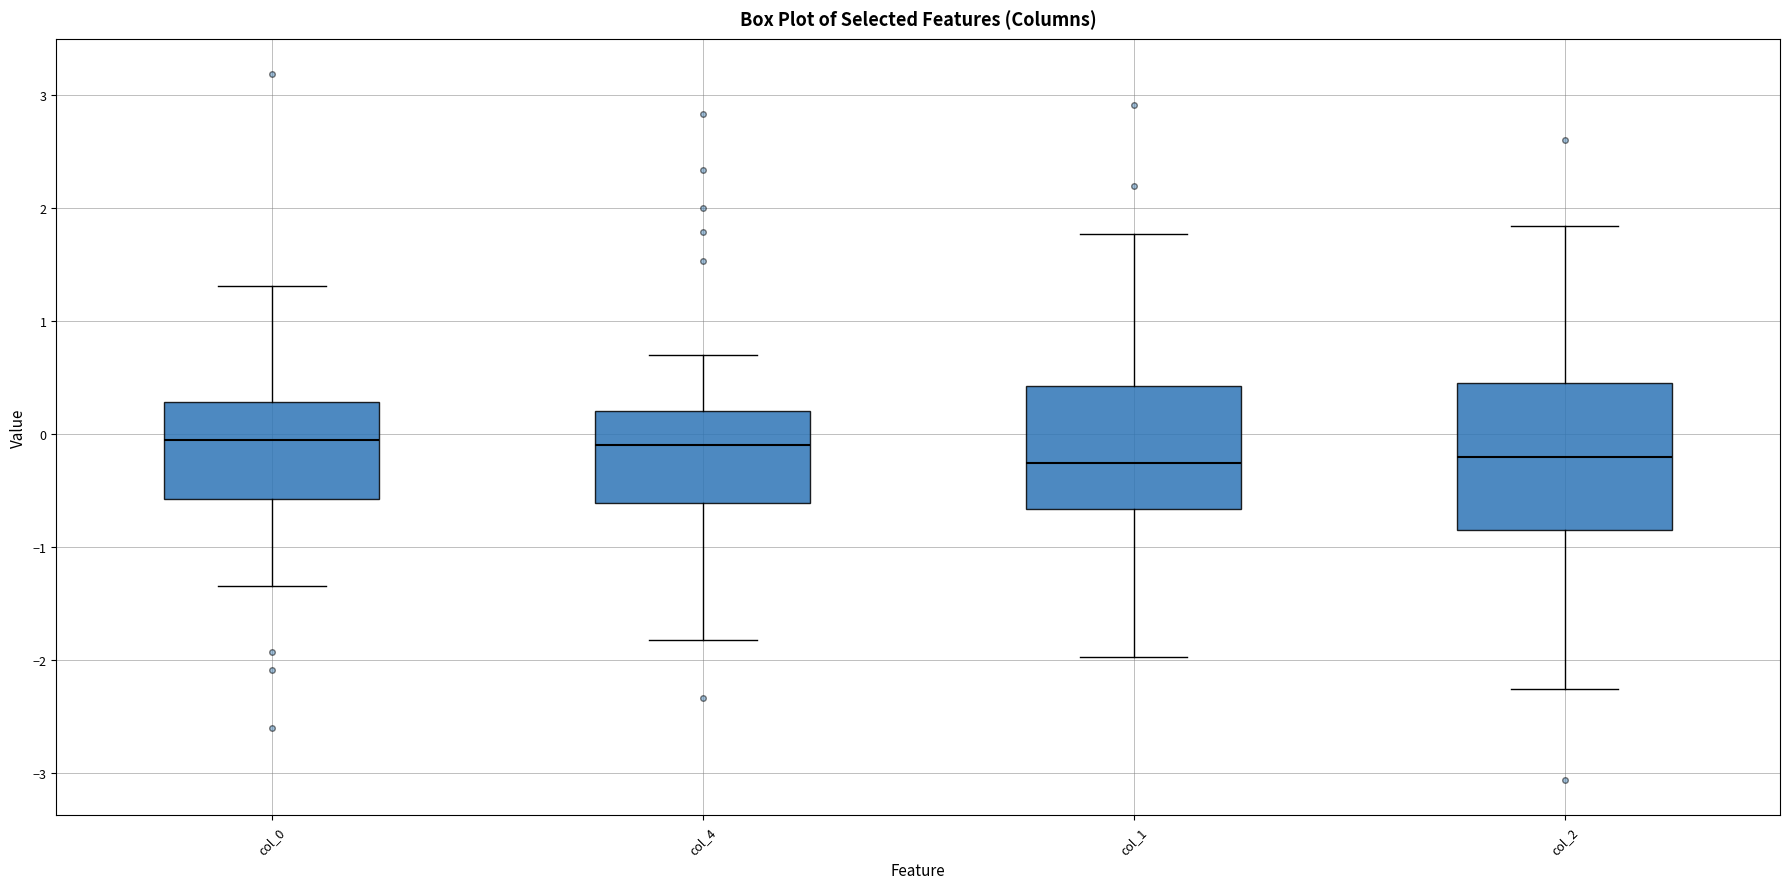

Reading left to right, read every box against the y-axis: the position of its median line, the range the box covers, and the ends of its whiskers. The values are not printed on the chart, so give them approximately, as read against the axis.

col_0: median -0.1, box -0.6 to 0.3, whiskers -1.3 to 1.3
col_4: median -0.1, box -0.6 to 0.2, whiskers -1.8 to 0.7
col_1: median -0.3, box -0.7 to 0.4, whiskers -2.0 to 1.8
col_2: median -0.2, box -0.8 to 0.5, whiskers -2.3 to 1.8